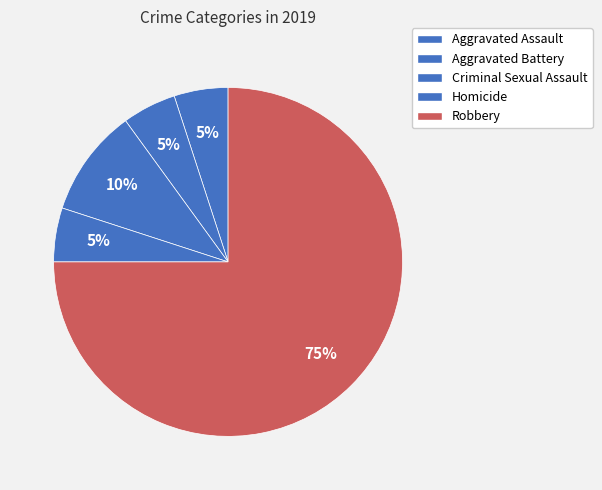

Count the number of slices in the pie.

5